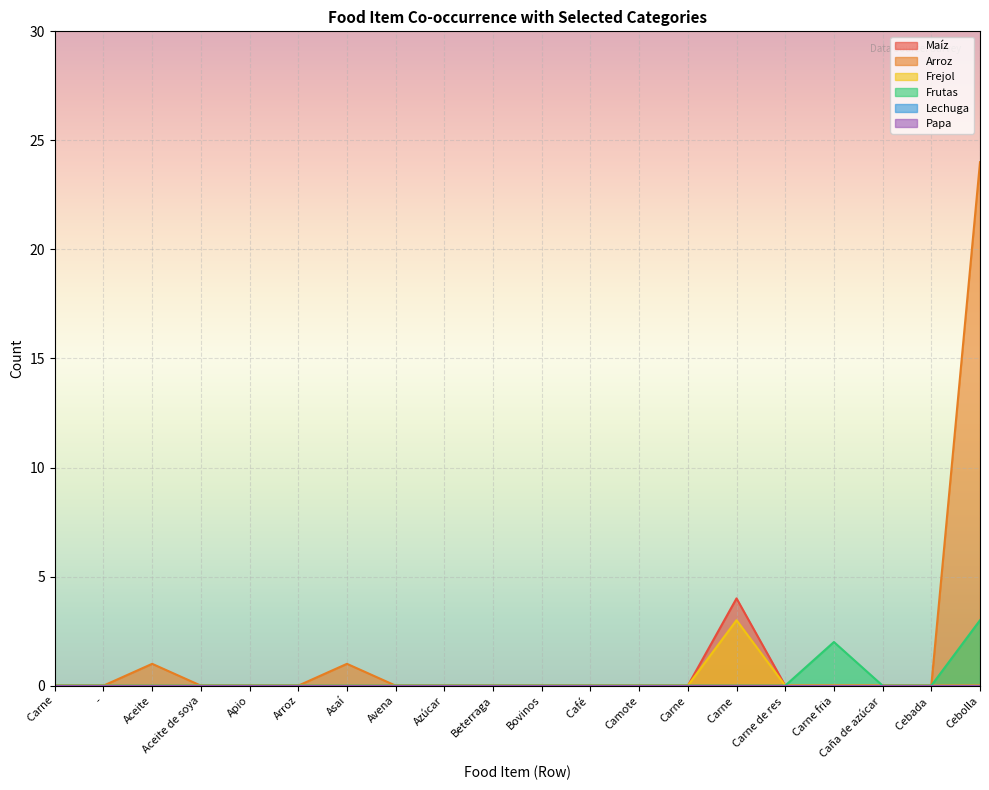

Count the number of categories in the chart.

20